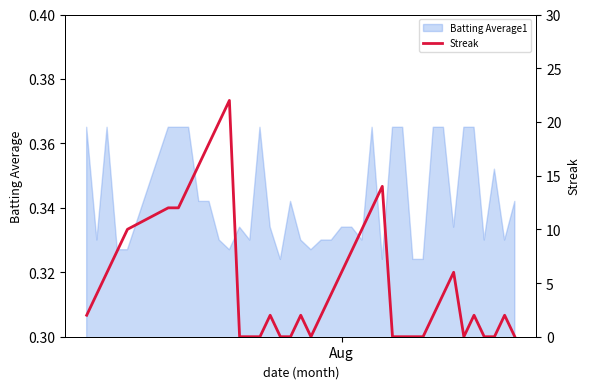

How many lines are shown in the chart?

1